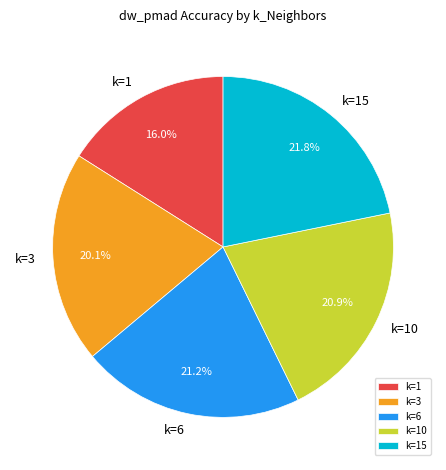

How many segments does this pie chart have?

5